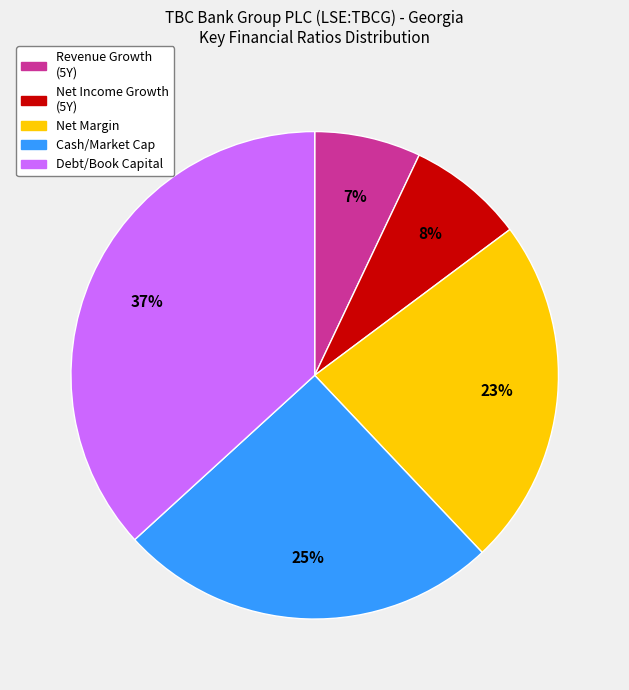

Is there any slice that represents more than half of the pie?

No